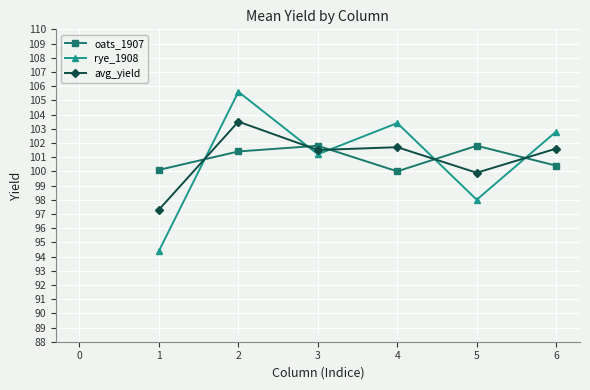

The value of oats_1907 at 3 is 142.0. True or false?

False